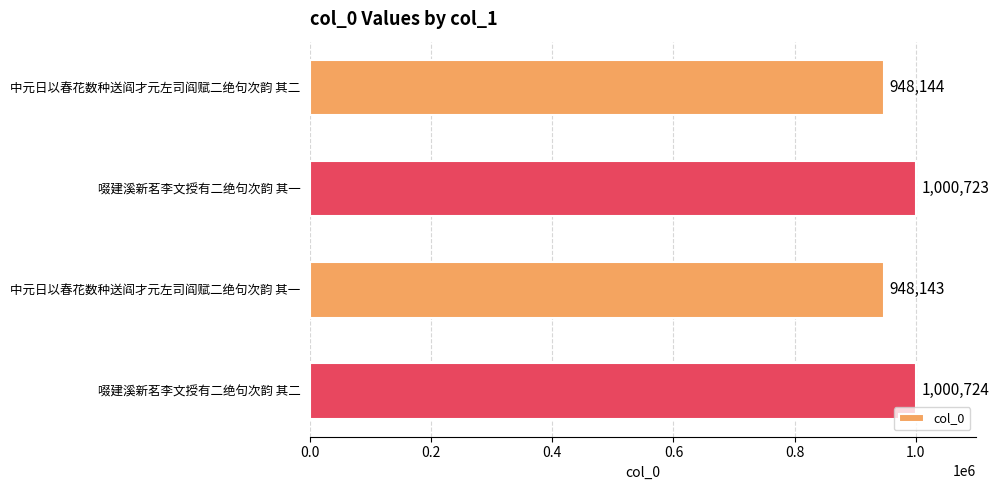

Which label corresponds to the largest value in the chart?

啜建溪新茗李文授有二绝句次韵 其二